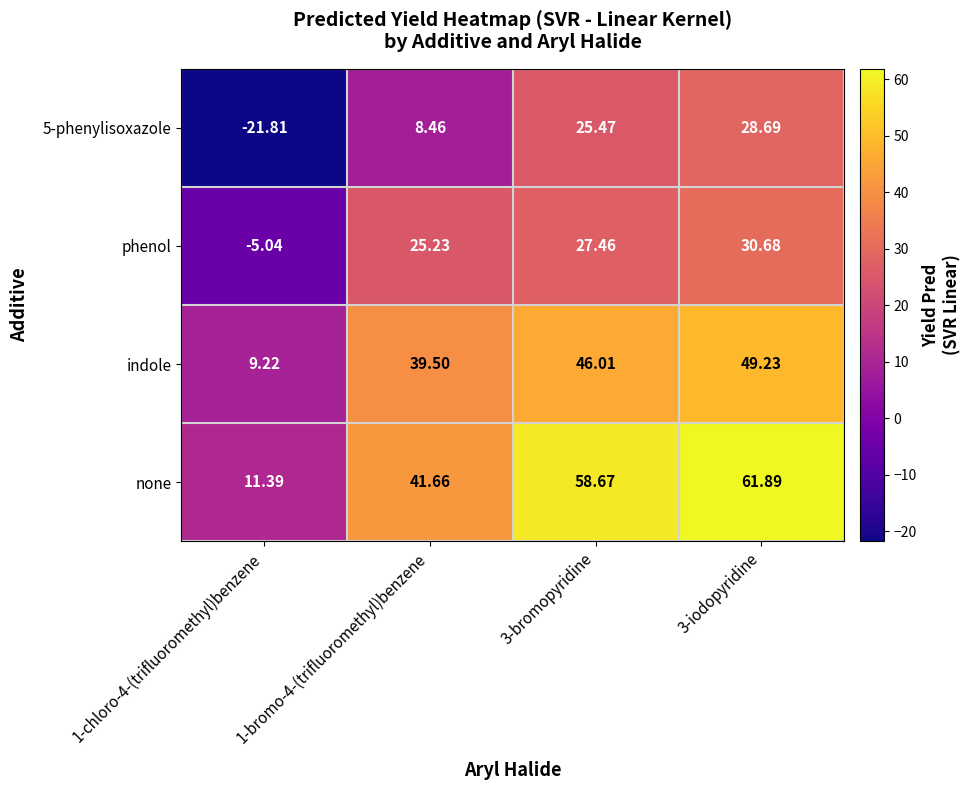

Which series has the largest total across all categories?

none